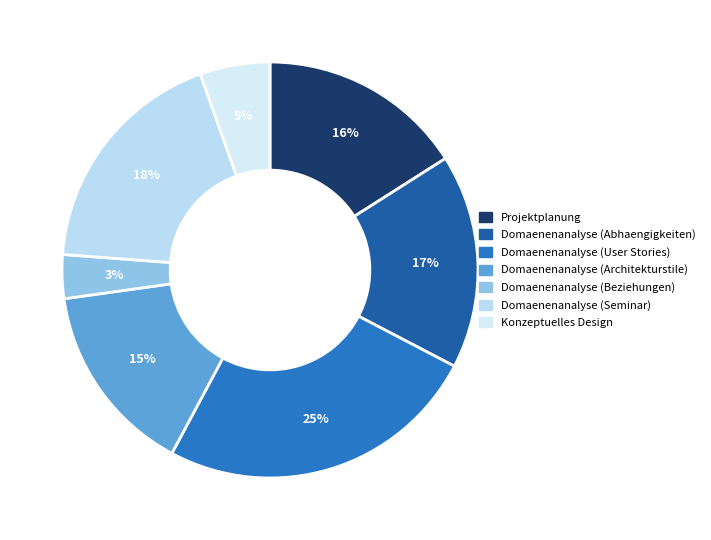

Rank the categories by value from highest to lowest.

Domaenenanalyse (User Stories), Domaenenanalyse (Seminar), Domaenenanalyse (Abhaengigkeiten), Projektplanung, Domaenenanalyse (Architekturstile), Konzeptuelles Design, Domaenenanalyse (Beziehungen)